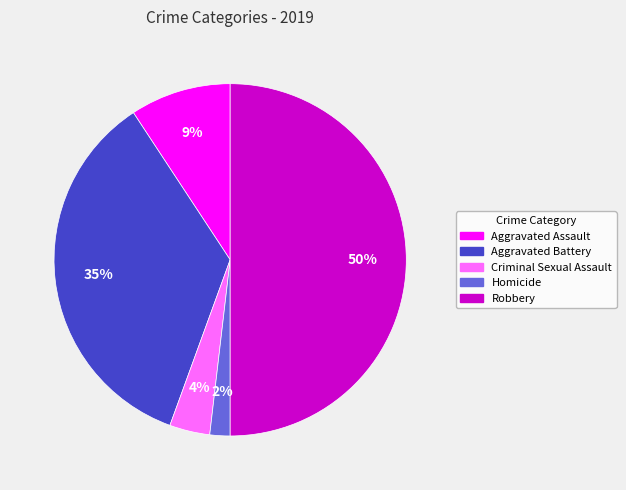

How many slices are in this pie chart?

5